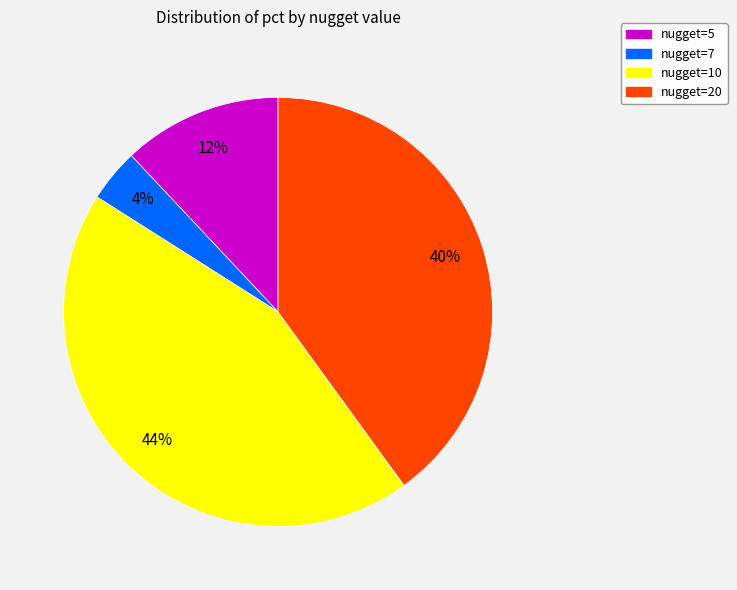

Rank the categories by value from lowest to highest.

nugget=7, nugget=5, nugget=20, nugget=10